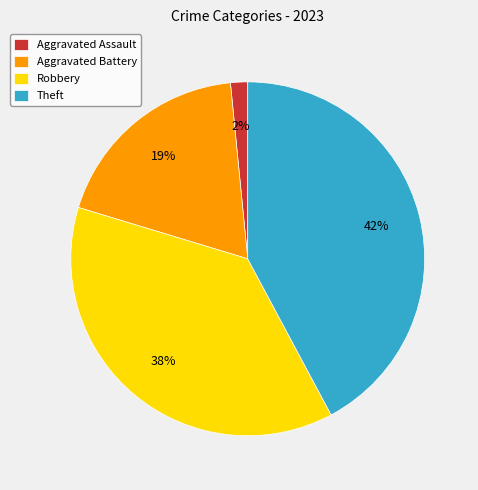

What is the largest slice in the pie chart?

Theft